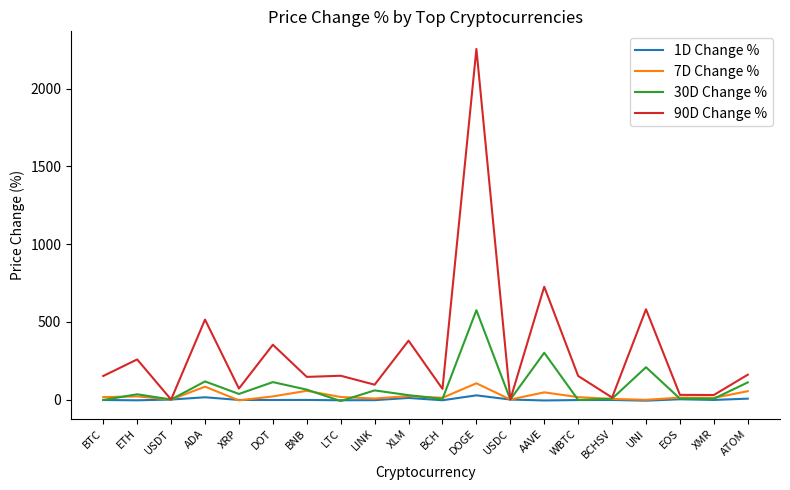

True or false: 30D Change % has a value of 301.0 at AAVE.

True